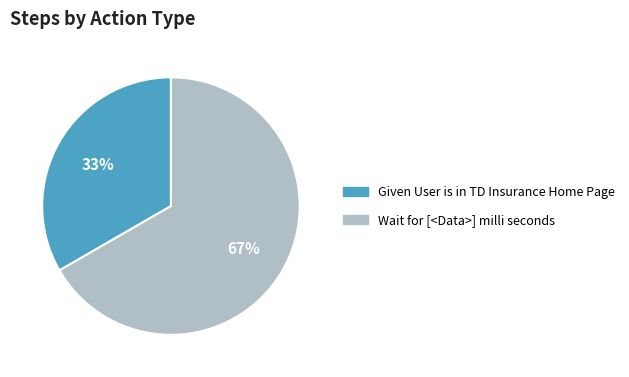

Rank the categories by value from lowest to highest.

Given User is in TD Insurance Home Page, Wait for [<Data>] milli seconds